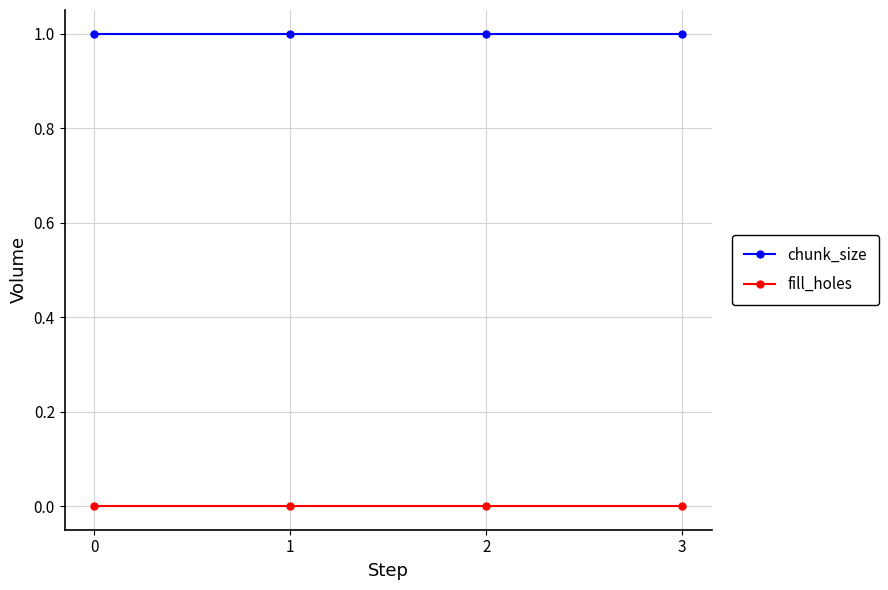

What is the maximum value for chunk_size?

1